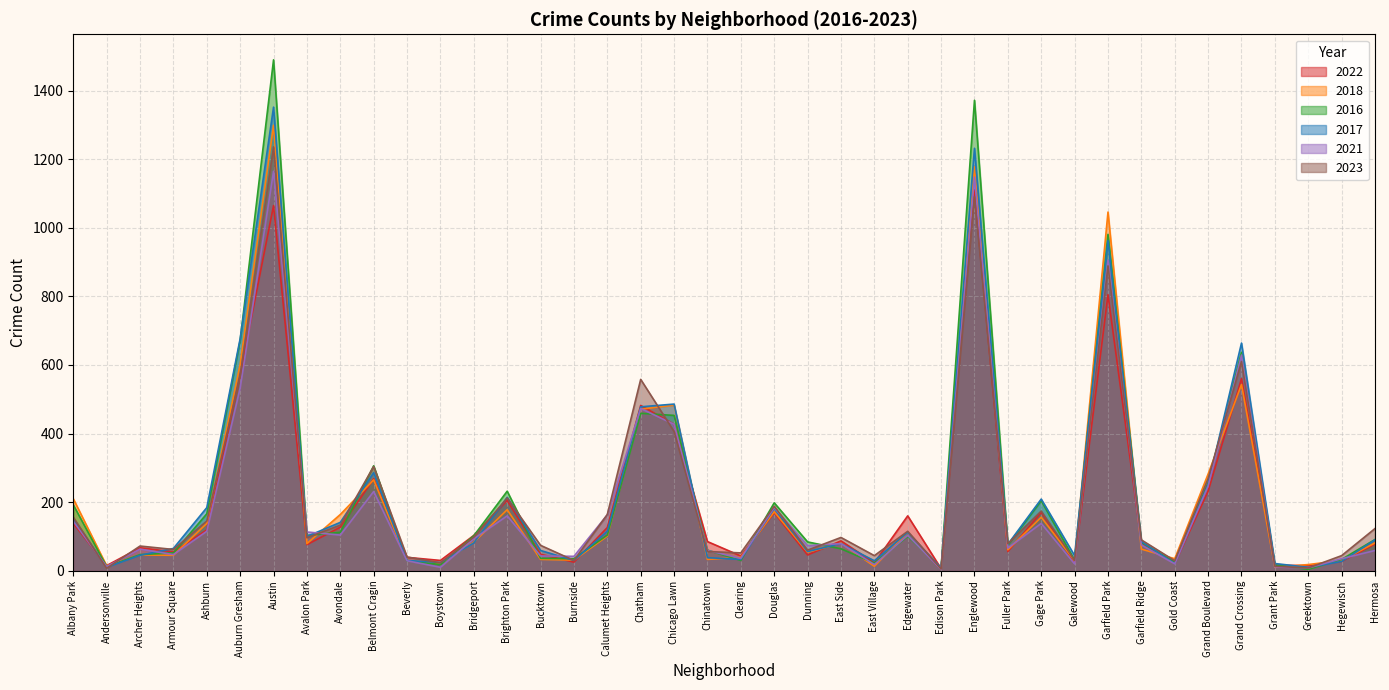

Reading left to right, transcribe all the data shown in this chart.

2022: Albany Park=138	Andersonville=15	Archer Heights=67	Armour Square=55	Ashburn=119	Auburn Gresham=572	Austin=1065	Avalon Park=76	Avondale=127	Belmont Cragin=268	Beverly=39	Boystown=30	Bridgeport=103	Brighton Park=205	Bucktown=48	Burnside=25	Calumet Heights=126	Chatham=482	Chicago Lawn=427	Chinatown=85	Clearing=43	Douglas=169	Dunning=46	East Side=87	East Village=23	Edgewater=160	Edison Park=6	Englewood=1110	Fuller Park=56	Gage Park=170	Galewood=24	Garfield Park=805	Garfield Ridge=83	Gold Coast=21	Grand Boulevard=232	Grand Crossing=560	Grant Park=16	Greektown=15	Hegewisch=27	Hermosa=78
2018: Albany Park=210	Andersonville=14	Archer Heights=46	Armour Square=45	Ashburn=138	Auburn Gresham=602	Austin=1299	Avalon Park=79	Avondale=164	Belmont Cragin=265	Beverly=30	Boystown=21	Bridgeport=83	Brighton Park=178	Bucktown=33	Burnside=31	Calumet Heights=101	Chatham=471	Chicago Lawn=483	Chinatown=33	Clearing=39	Douglas=172	Dunning=54	East Side=80	East Village=13	Edgewater=112	Edison Park=5	Englewood=1178	Fuller Park=61	Gage Park=156	Galewood=29	Garfield Park=1046	Garfield Ridge=63	Gold Coast=35	Grand Boulevard=282	Grand Crossing=543	Grant Park=10	Greektown=18	Hegewisch=30	Hermosa=81
2016: Albany Park=192	Andersonville=12	Archer Heights=47	Armour Square=52	Ashburn=166	Auburn Gresham=672	Austin=1490	Avalon Park=103	Avondale=112	Belmont Cragin=306	Beverly=29	Boystown=18	Bridgeport=102	Brighton Park=232	Bucktown=36	Burnside=35	Calumet Heights=104	Chatham=459	Chicago Lawn=453	Chinatown=60	Clearing=30	Douglas=198	Dunning=84	East Side=64	East Village=22	Edgewater=100	Edison Park=8	Englewood=1372	Fuller Park=75	Gage Park=204	Galewood=31	Garfield Park=981	Garfield Ridge=83	Gold Coast=25	Grand Boulevard=256	Grand Crossing=637	Grant Park=17	Greektown=4	Hegewisch=33	Hermosa=91
2017: Albany Park=153	Andersonville=10	Archer Heights=45	Armour Square=65	Ashburn=184	Auburn Gresham=677	Austin=1352	Avalon Park=100	Avondale=141	Belmont Cragin=286	Beverly=30	Boystown=24	Bridgeport=81	Brighton Park=214	Bucktown=59	Burnside=30	Calumet Heights=115	Chatham=478	Chicago Lawn=486	Chinatown=38	Clearing=33	Douglas=182	Dunning=56	East Side=79	East Village=29	Edgewater=112	Edison Park=8	Englewood=1232	Fuller Park=77	Gage Park=209	Galewood=44	Garfield Park=963	Garfield Ridge=85	Gold Coast=21	Grand Boulevard=252	Grand Crossing=664	Grant Park=21	Greektown=10	Hegewisch=27	Hermosa=90
2021: Albany Park=144	Andersonville=12	Archer Heights=63	Armour Square=47	Ashburn=115	Auburn Gresham=533	Austin=1165	Avalon Park=113	Avondale=104	Belmont Cragin=231	Beverly=29	Boystown=10	Bridgeport=93	Brighton Park=160	Bucktown=43	Burnside=42	Calumet Heights=163	Chatham=473	Chicago Lawn=427	Chinatown=59	Clearing=36	Douglas=184	Dunning=73	East Side=79	East Village=18	Edgewater=103	Edison Park=4	Englewood=1148	Fuller Park=66	Gage Park=138	Galewood=20	Garfield Park=906	Garfield Ridge=75	Gold Coast=20	Grand Boulevard=247	Grand Crossing=629	Grant Park=11	Greektown=8	Hegewisch=35	Hermosa=59
2023: Albany Park=156	Andersonville=7	Archer Heights=72	Armour Square=62	Ashburn=145	Auburn Gresham=568	Austin=1236	Avalon Park=96	Avondale=133	Belmont Cragin=304	Beverly=40	Boystown=23	Bridgeport=98	Brighton Park=212	Bucktown=74	Burnside=30	Calumet Heights=164	Chatham=558	Chicago Lawn=406	Chinatown=56	Clearing=52	Douglas=188	Dunning=60	East Side=97	East Village=44	Edgewater=115	Edison Park=5	Englewood=1091	Fuller Park=79	Gage Park=174	Galewood=30	Garfield Park=889	Garfield Ridge=90	Gold Coast=29	Grand Boulevard=269	Grand Crossing=610	Grant Park=13	Greektown=8	Hegewisch=44	Hermosa=123